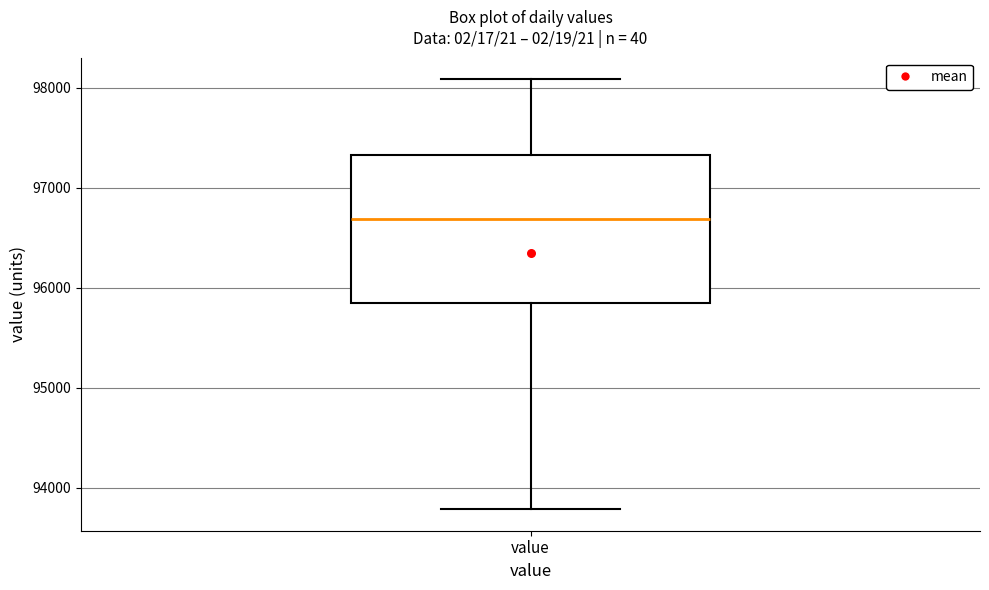

Read this box plot against the y-axis: the position of the median line, the range covered by the box, and the ends of both whiskers. The values are not printed on the chart, so give them approximately, as read against the axis.

median 96700, box 95800 to 97300, whiskers 93800 to 98100